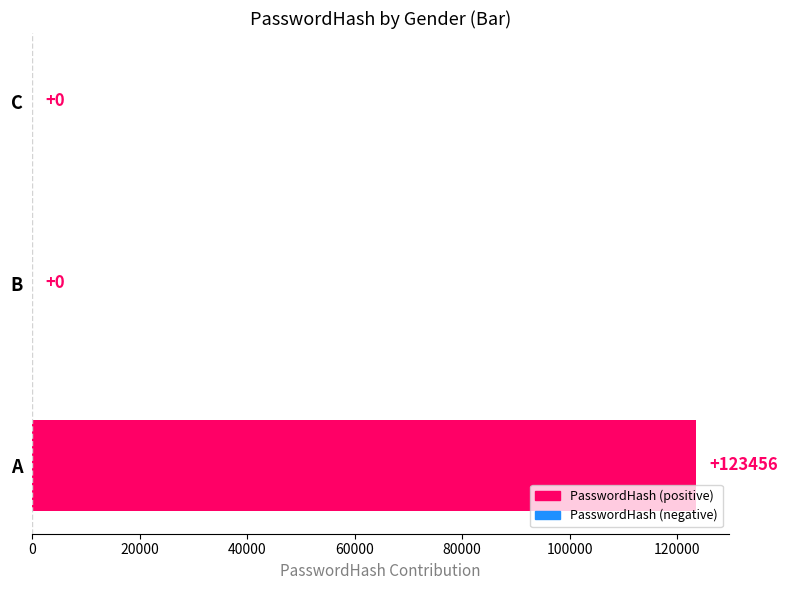

What is the maximum value shown in the chart?

123456